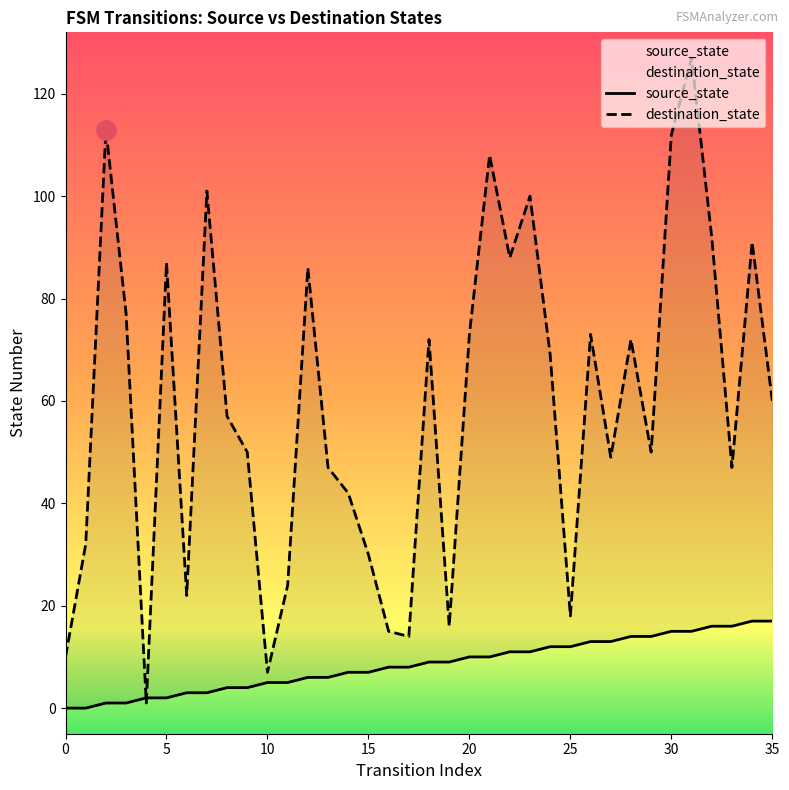

What are all the series names shown in the legend?

source_state, destination_state